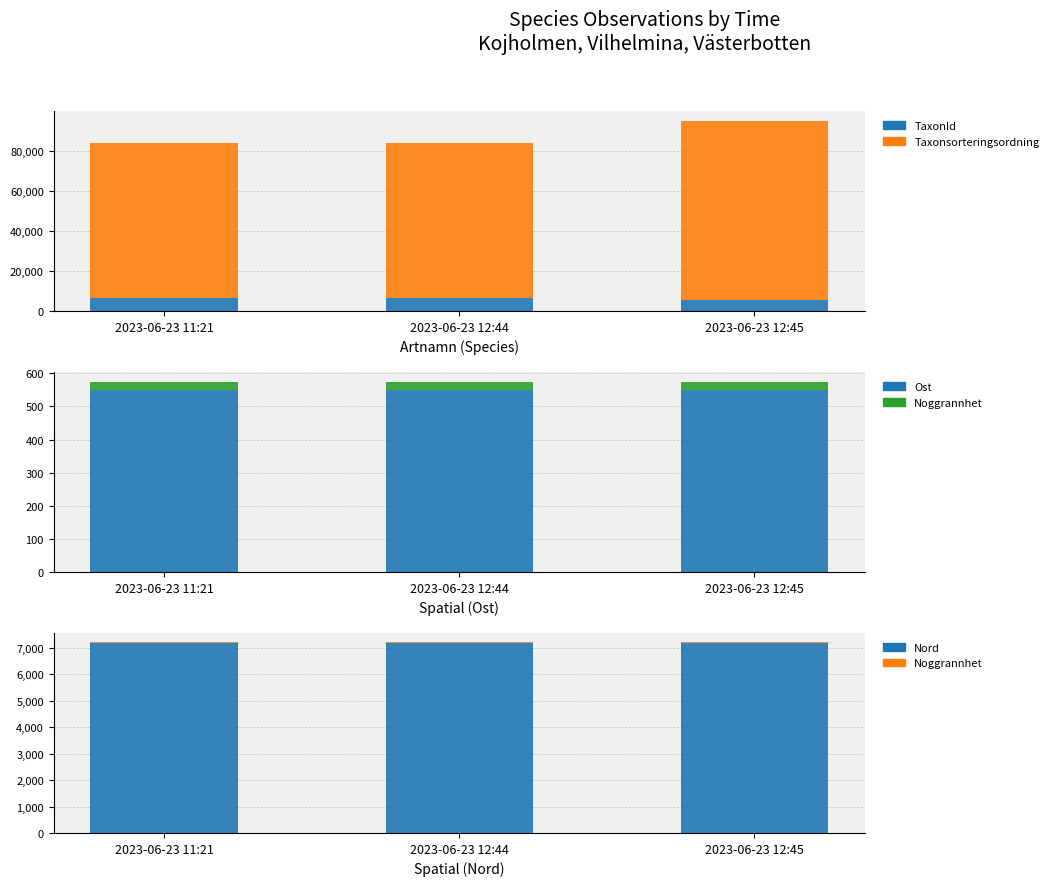

The Nord series shows 7176.2 at 2023-06-23 11:21. True or false?

True